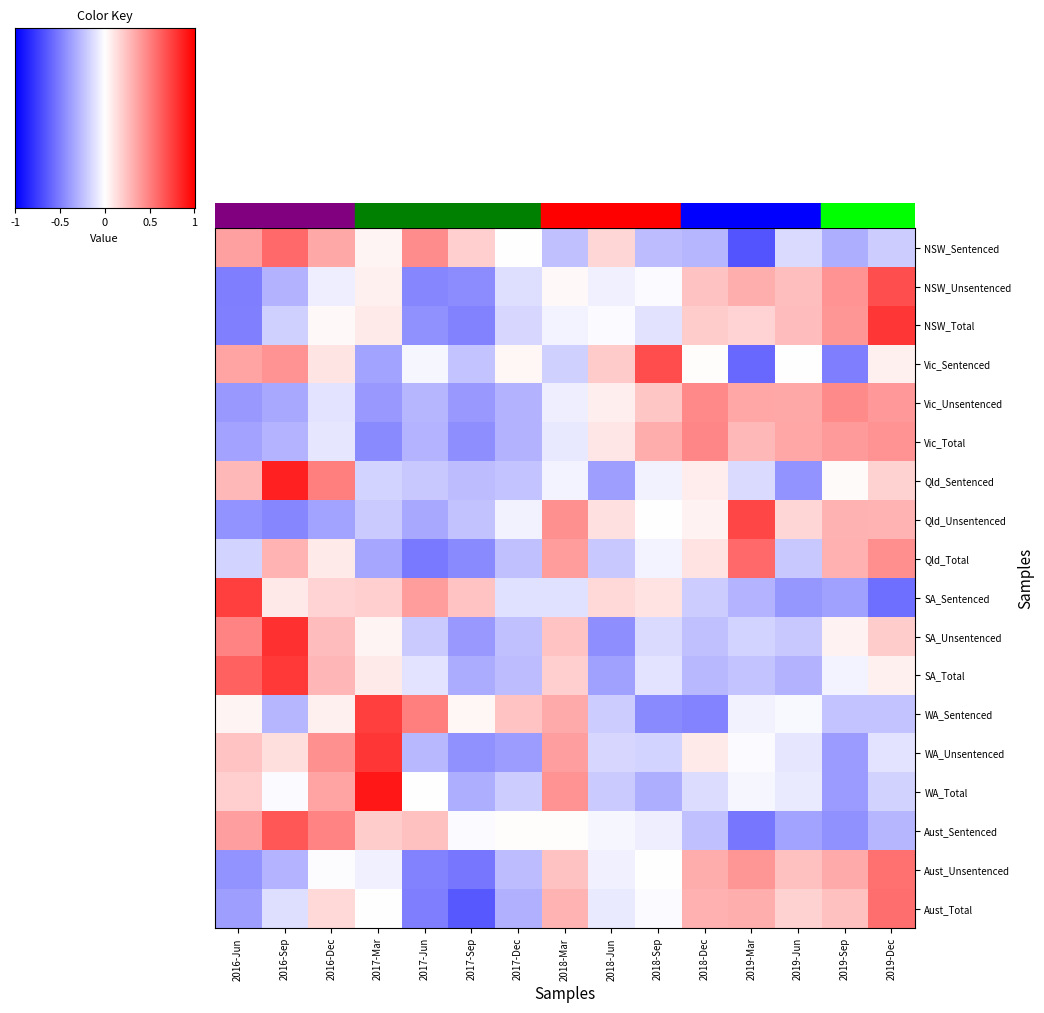

At which category does the chart reach its peak across all series?

2017-Mar